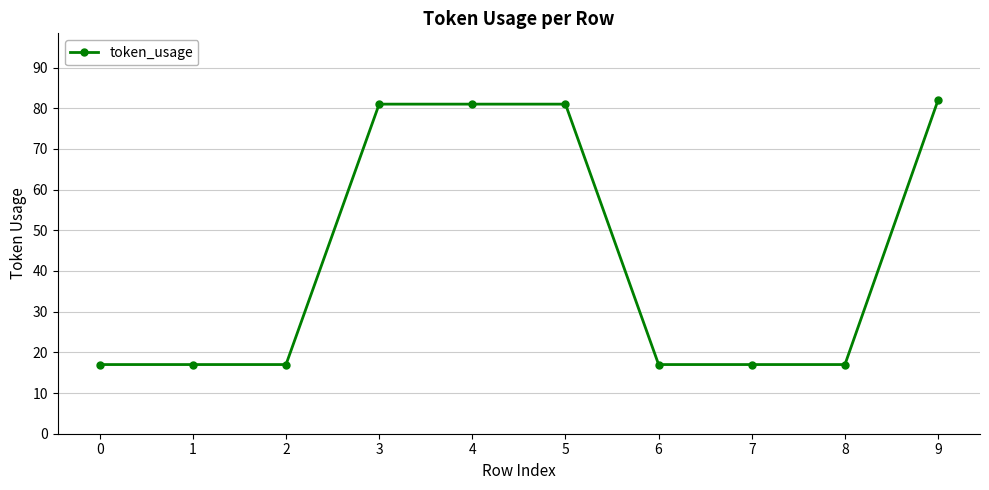

What is the value of the 10th point from the left?

82